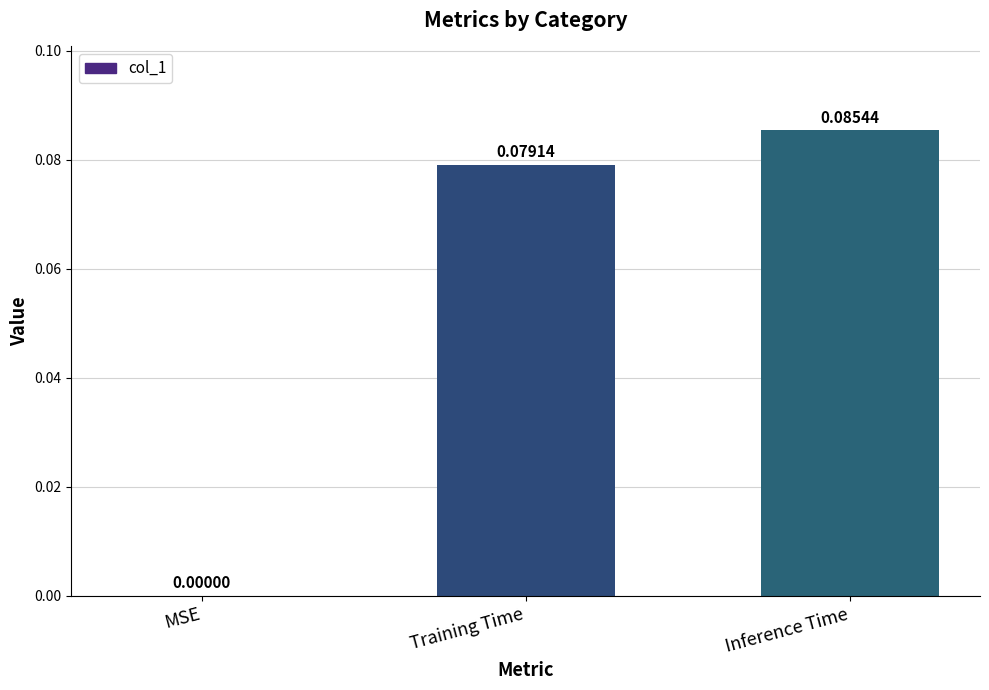

What is the change in value from MSE to Training Time?

+0.1